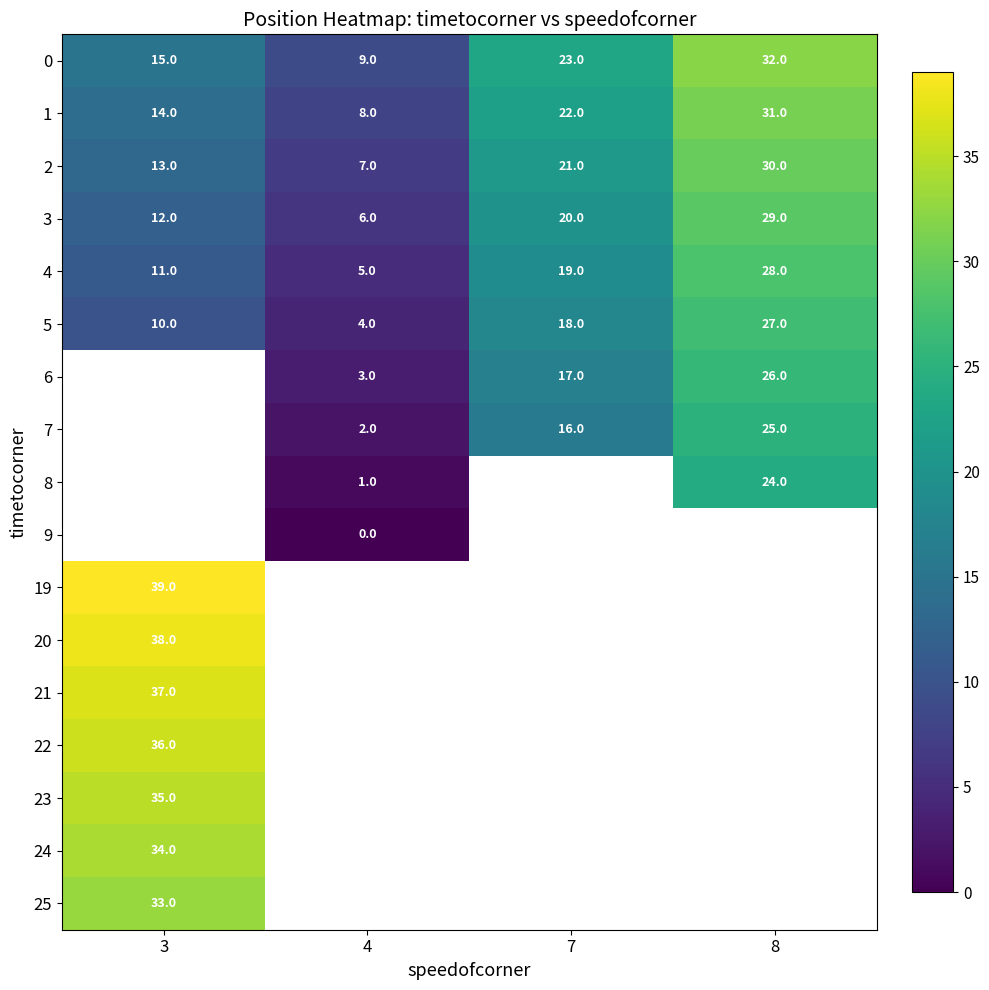

Which category has the lowest value across all series?

4